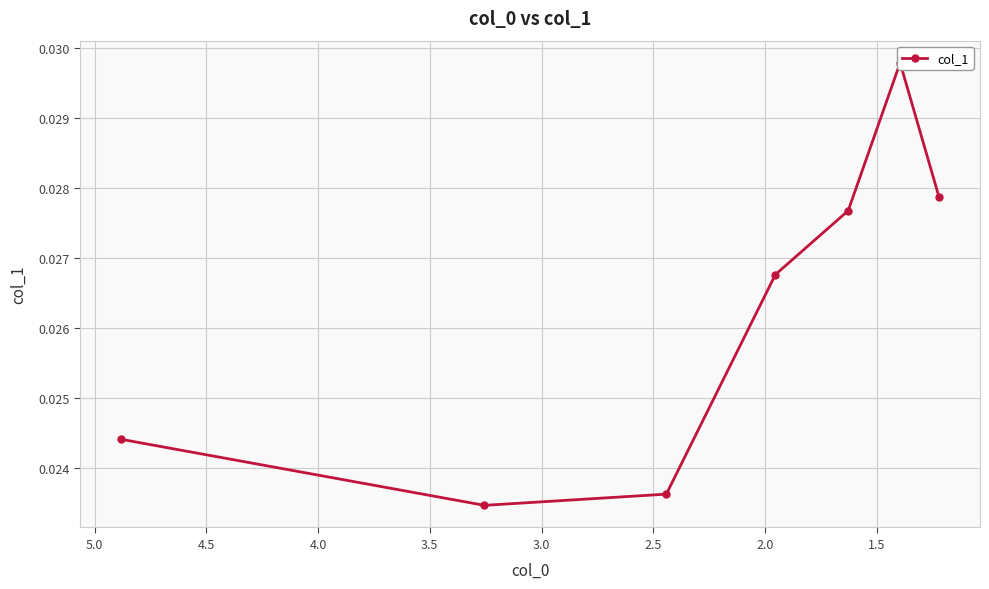

How many interior local peaks (higher than both neighbors) does the data have?

1